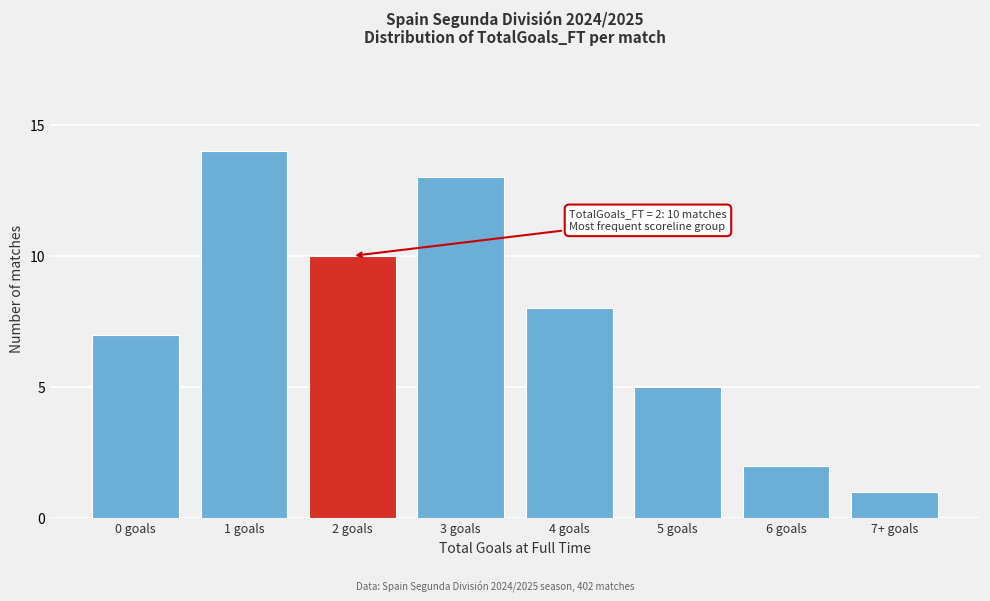

Reading left to right, list all the values displayed in this chart.

0 goals=7	1 goals=14	2 goals=10	3 goals=13	4 goals=8	5 goals=5	6 goals=2	7+ goals=1